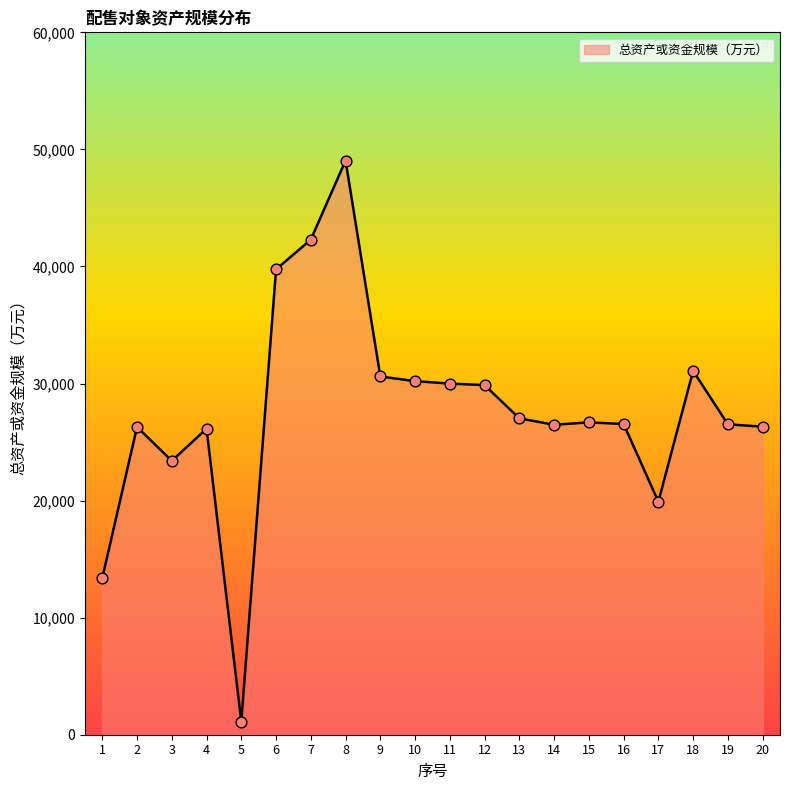

Approximately how many times larger is the value at 17 compared to 7?

0.5